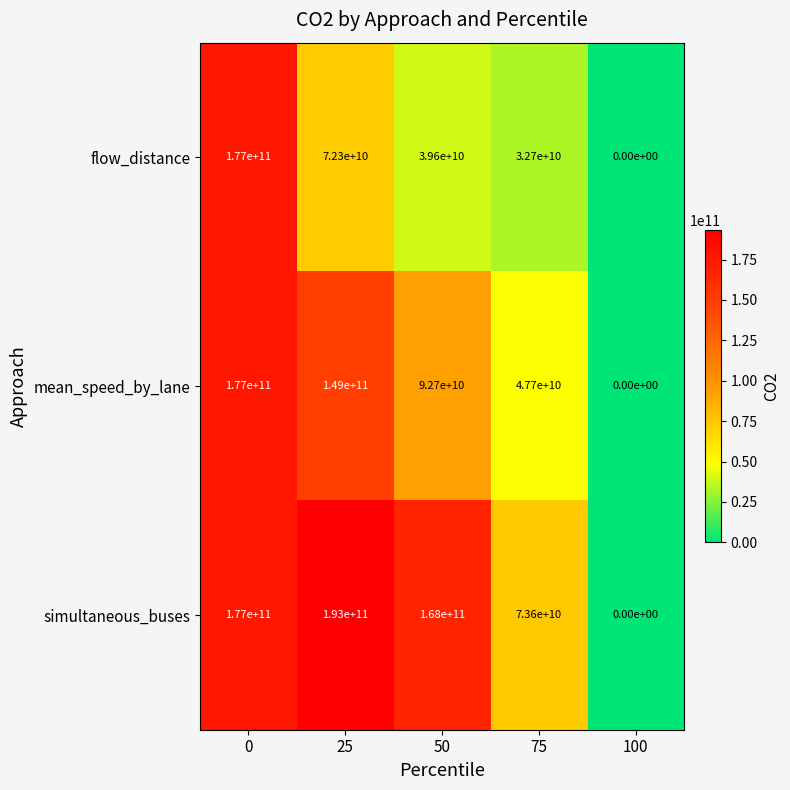

At which label is mean_speed_by_lane closest to 88500000000?

50